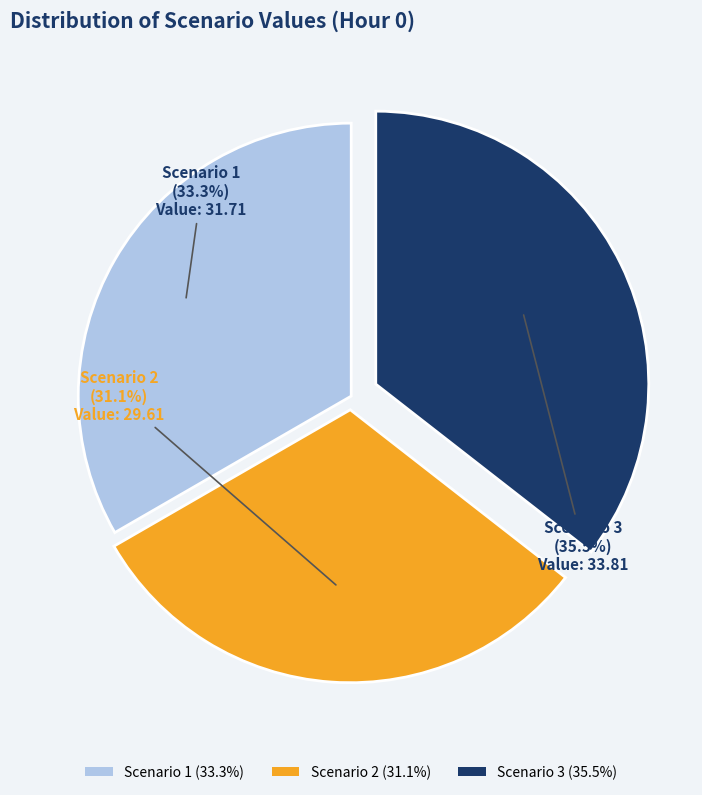

Is Scenario 2 the majority of the pie?

No